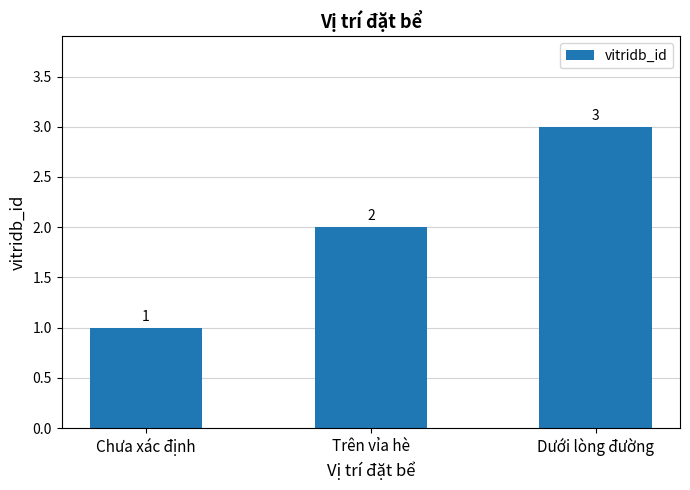

How many values are below 2?

1